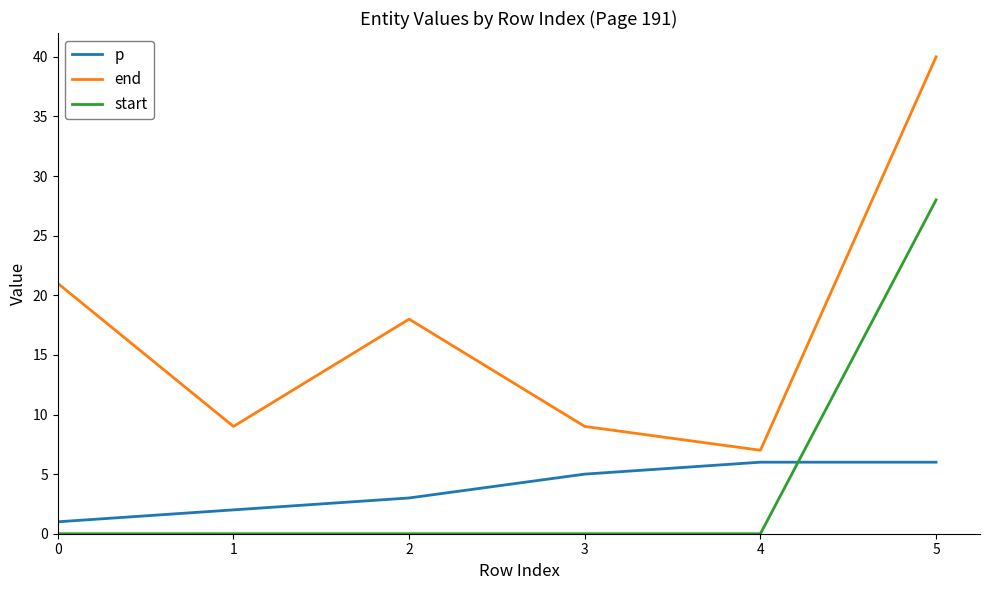

What is the difference between the highest and lowest values at 4?

7